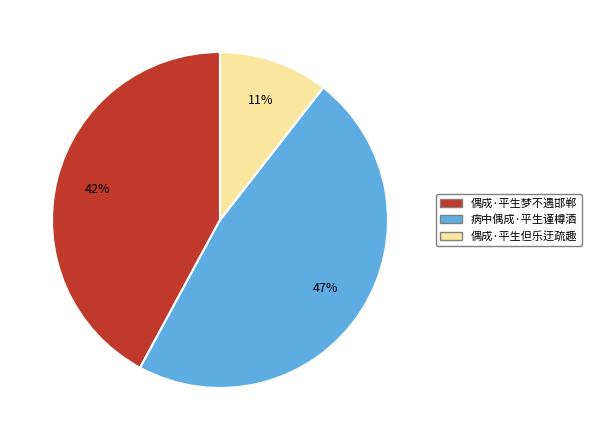

Is there a majority slice in this chart?

No